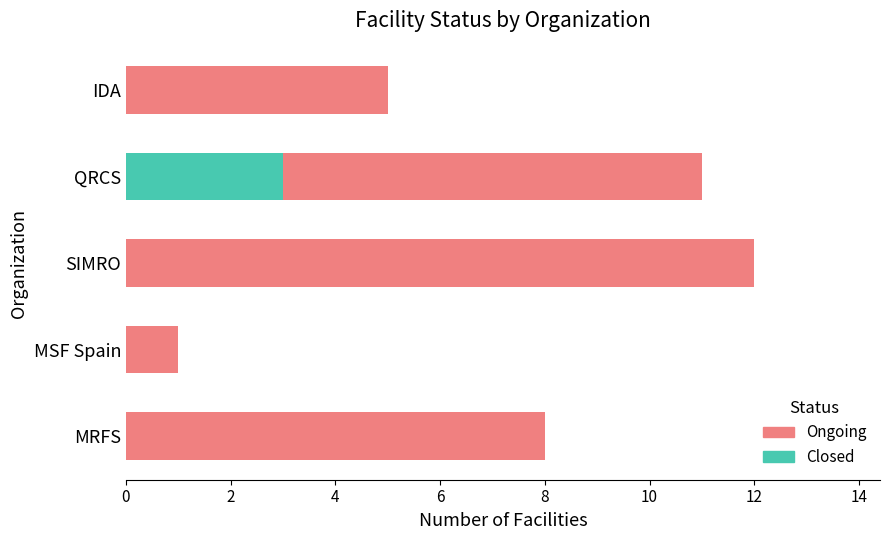

What is the highest value of the Closed series?

3